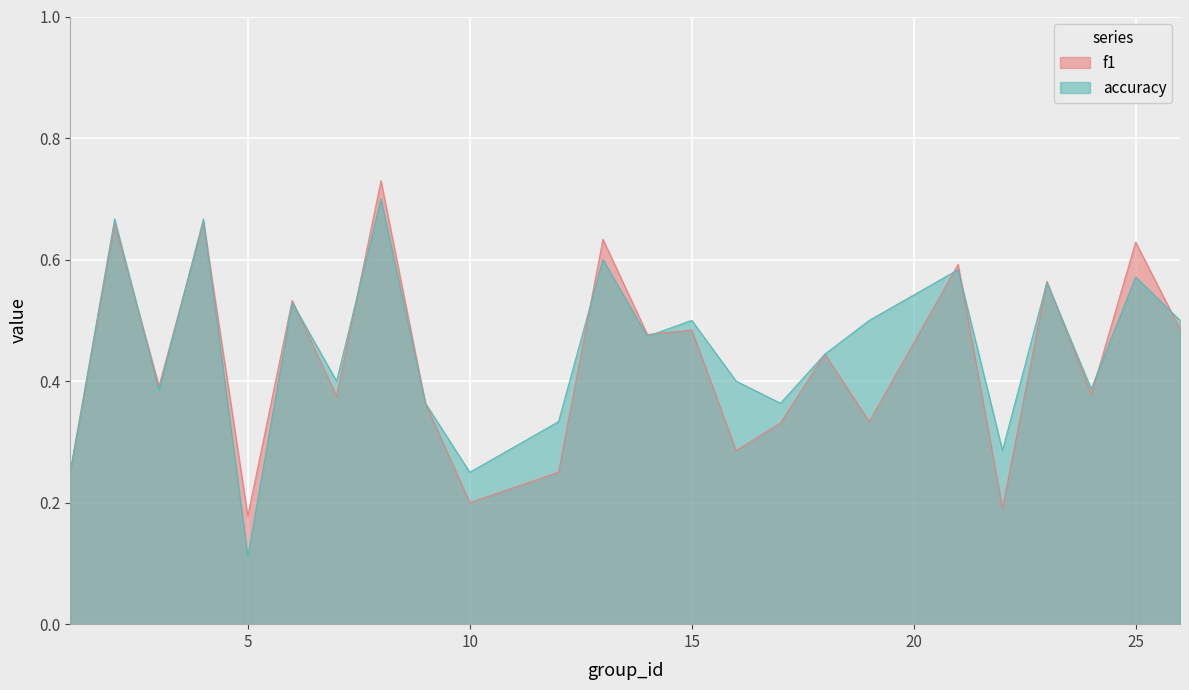

True or false: f1 has a value of 0.5 at 15.

True